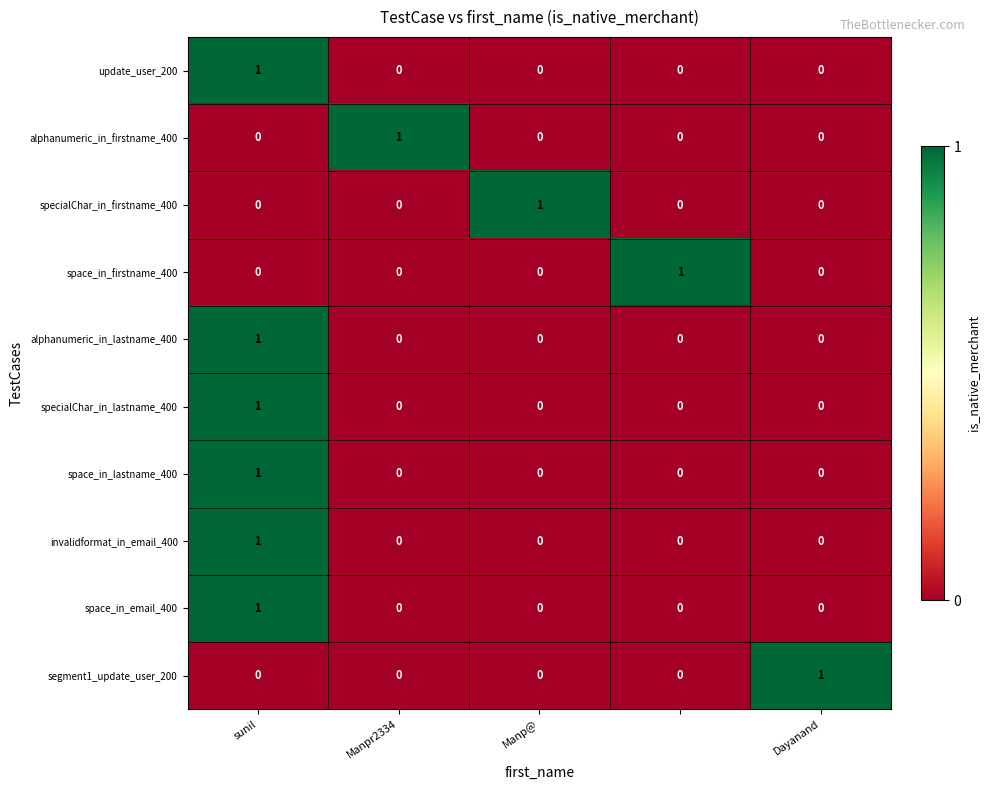

At how many categories does at least one series exceed 0?

5